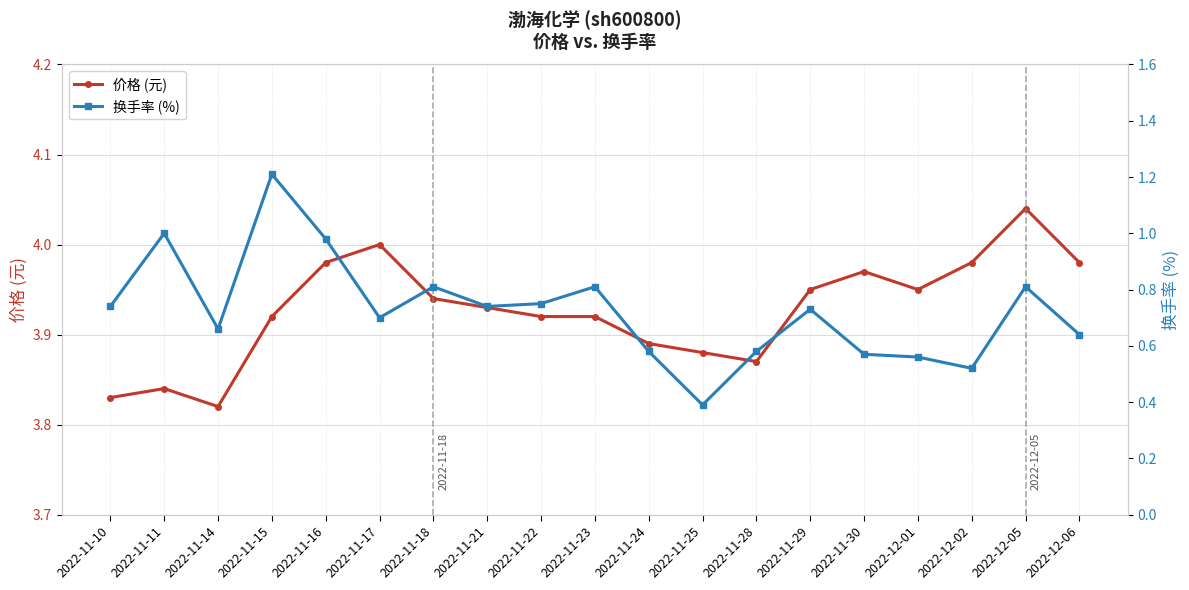

What value does the 换手率 (%) series have at 2022-11-15?

1.2